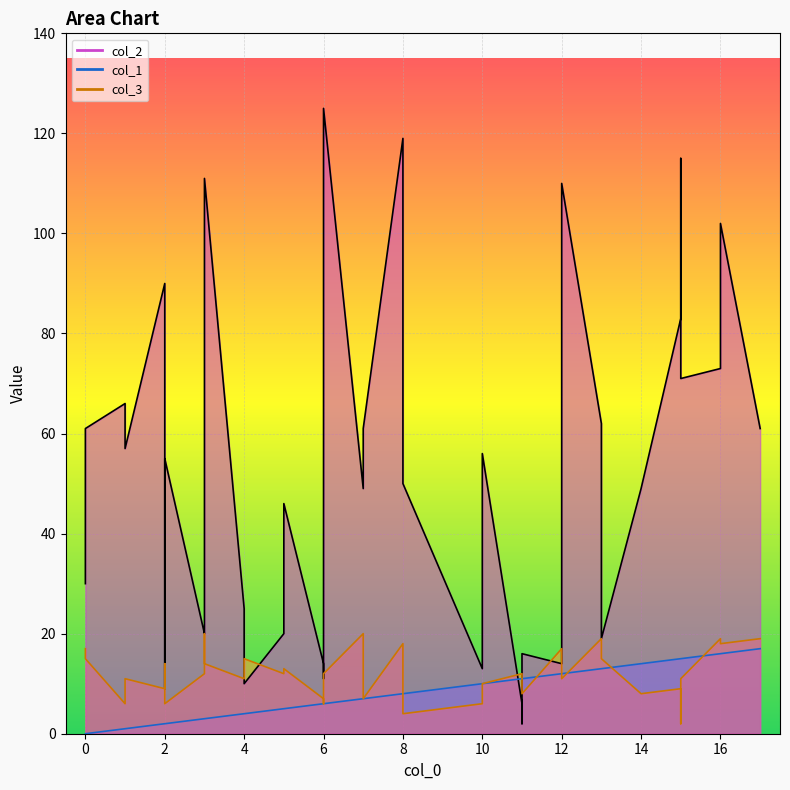

Which series has the largest range (max minus min)?

col_2